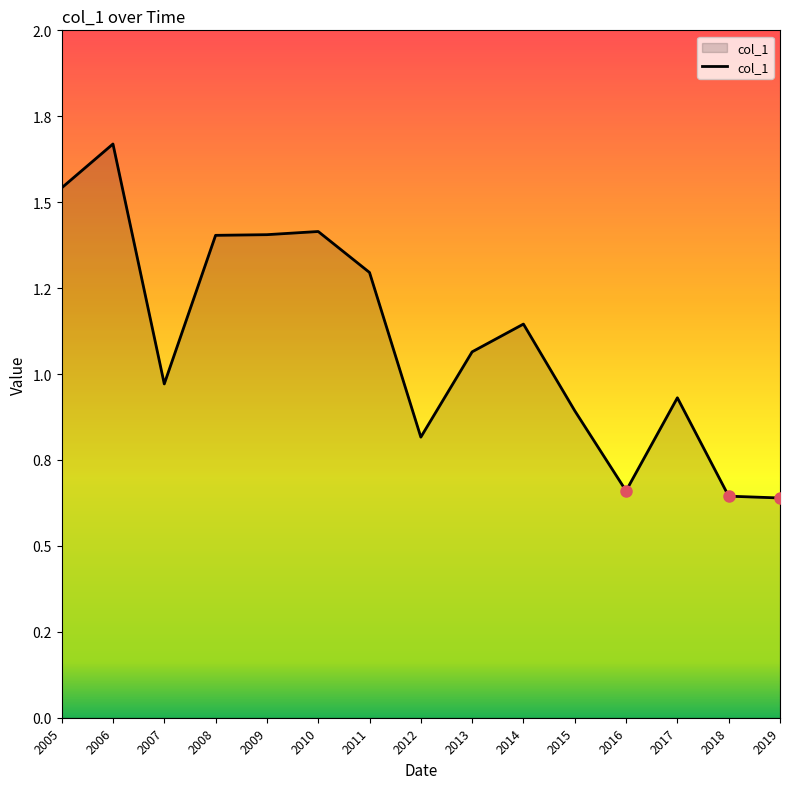

Reading left to right, list all the values displayed in this chart.

2005=1.5	2006=1.7	2007=1.0	2008=1.4	2009=1.4	2010=1.4	2011=1.3	2012=0.8	2013=1.1	2014=1.1	2015=0.9	2016=0.7	2017=0.9	2018=0.6	2019=0.6